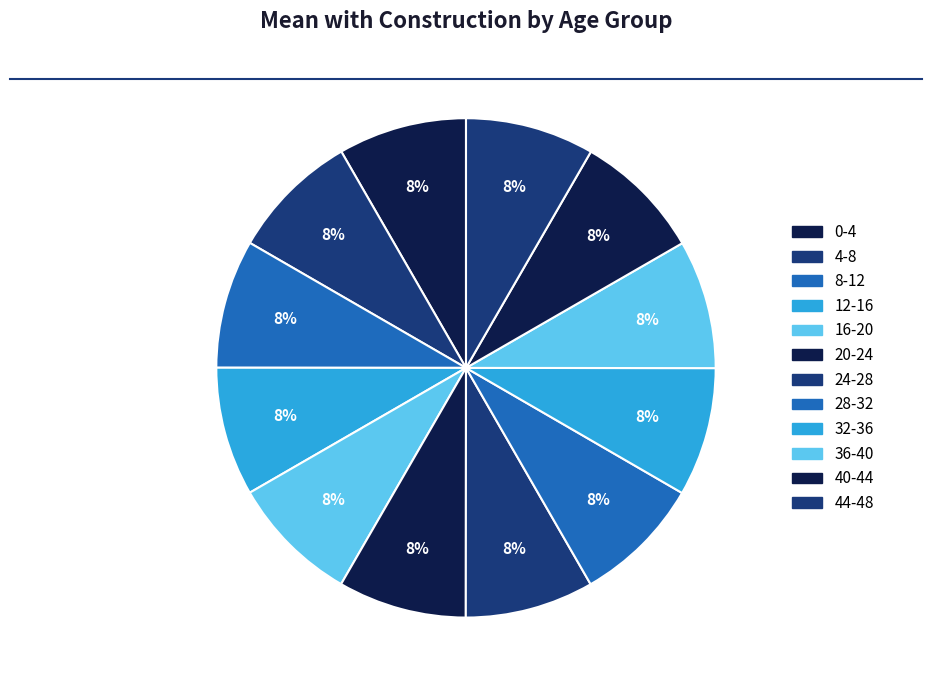

Which slice is the smallest?

0-4